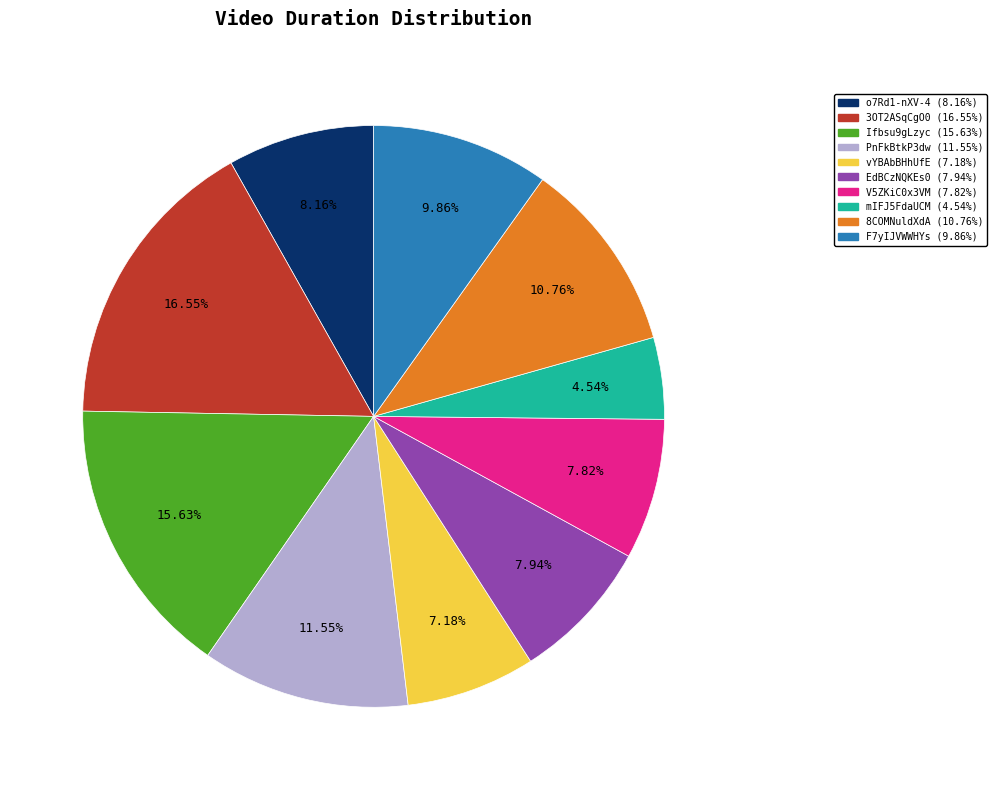

The mIFJ5FdaUCM slice represents 5% of the pie. True or false?

True